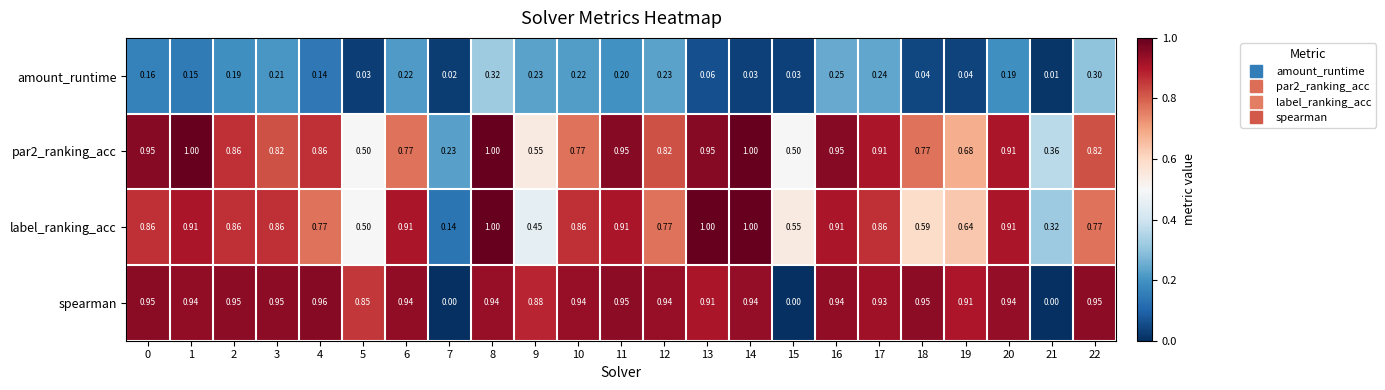

Which series has the widest spread of values?

spearman